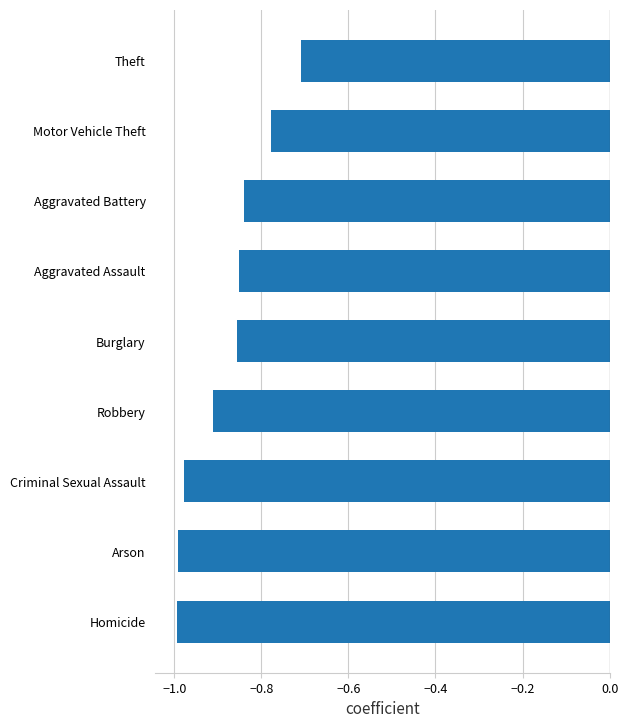

What is the difference between the maximum and second lowest values?

0.3